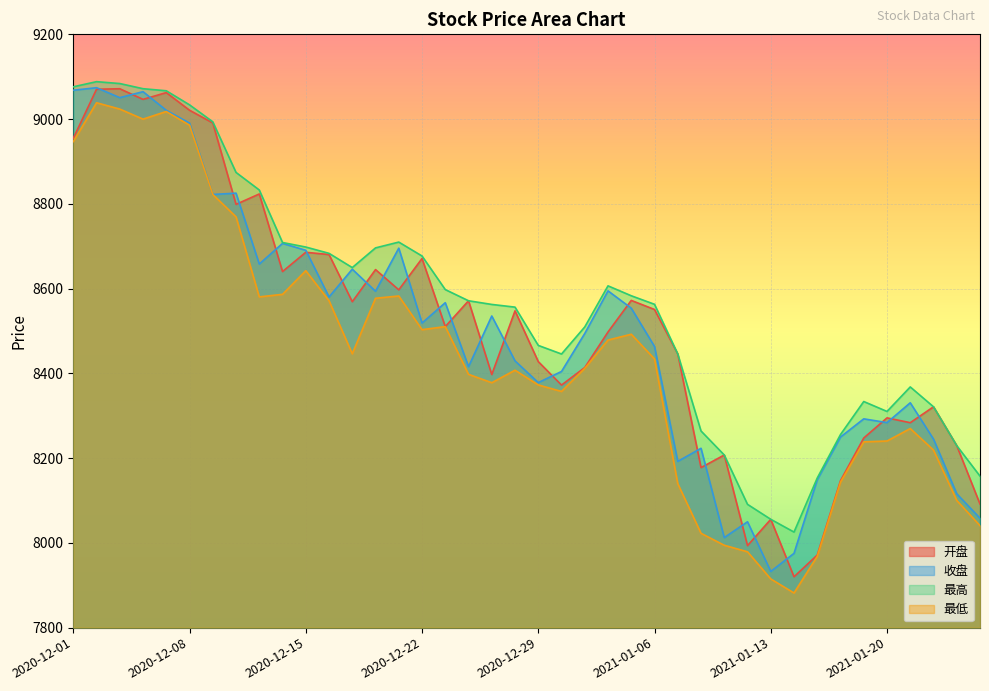

How many lines are shown in the chart?

4